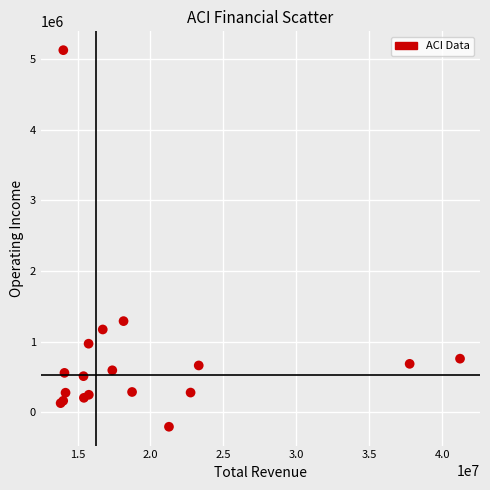

What Y value in the scatter plot is closest to 2459650?

1291100